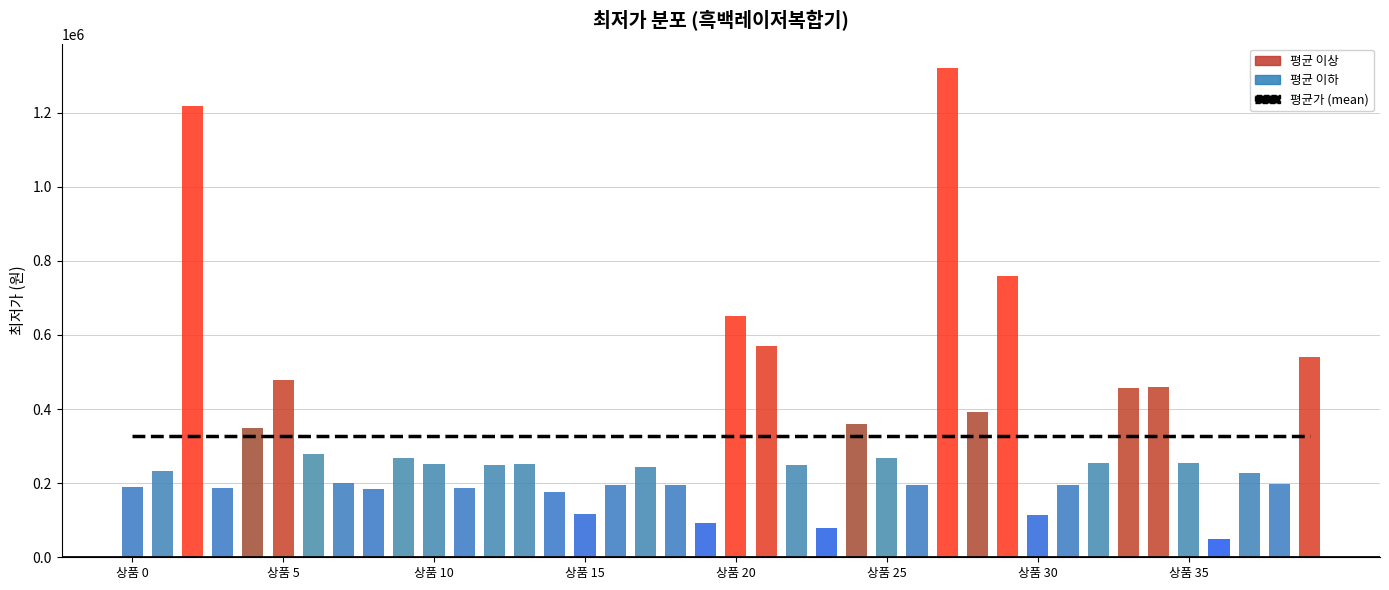

Which category has the highest value across all series?

27